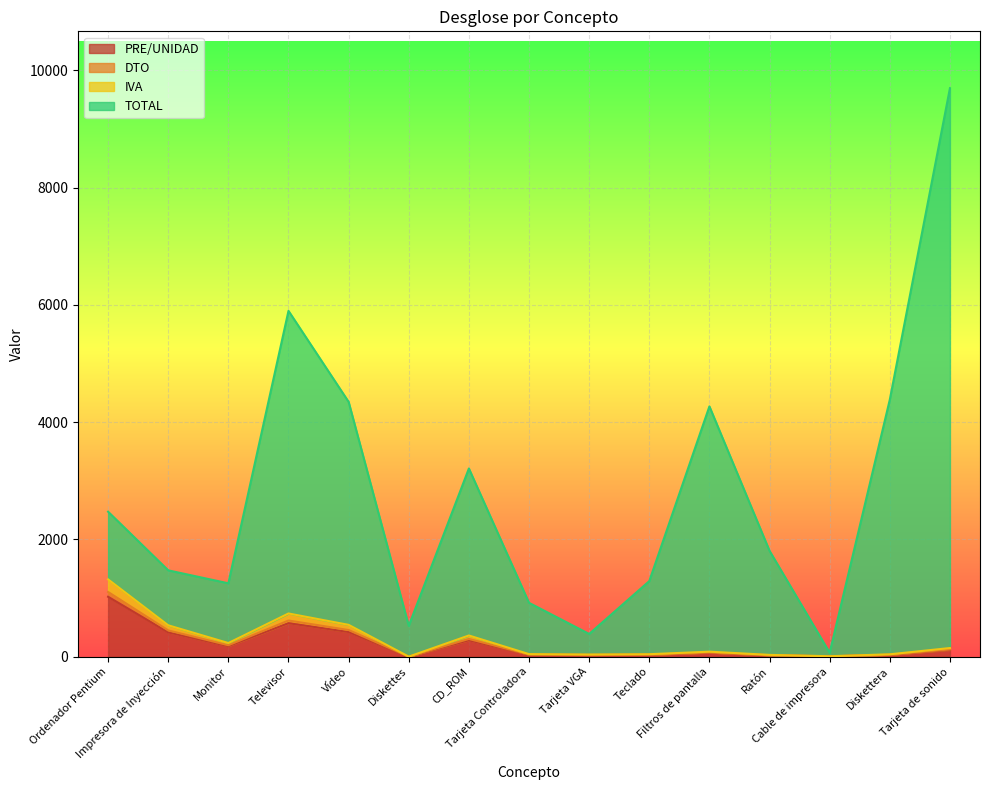

True or false: TOTAL has more than 1 points higher than both neighbors.

True